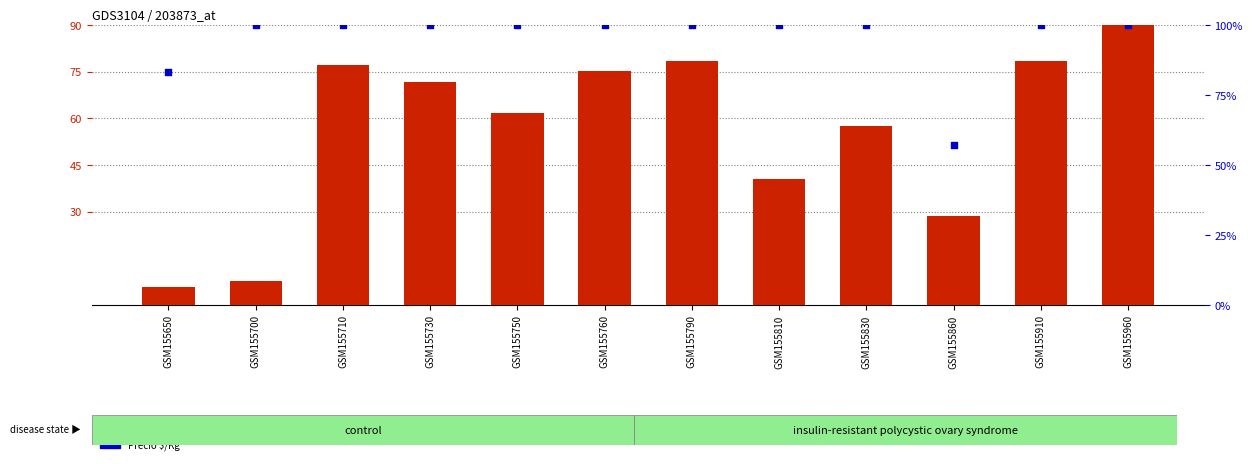

Which series has the largest total across all categories?

Precio $/Kg